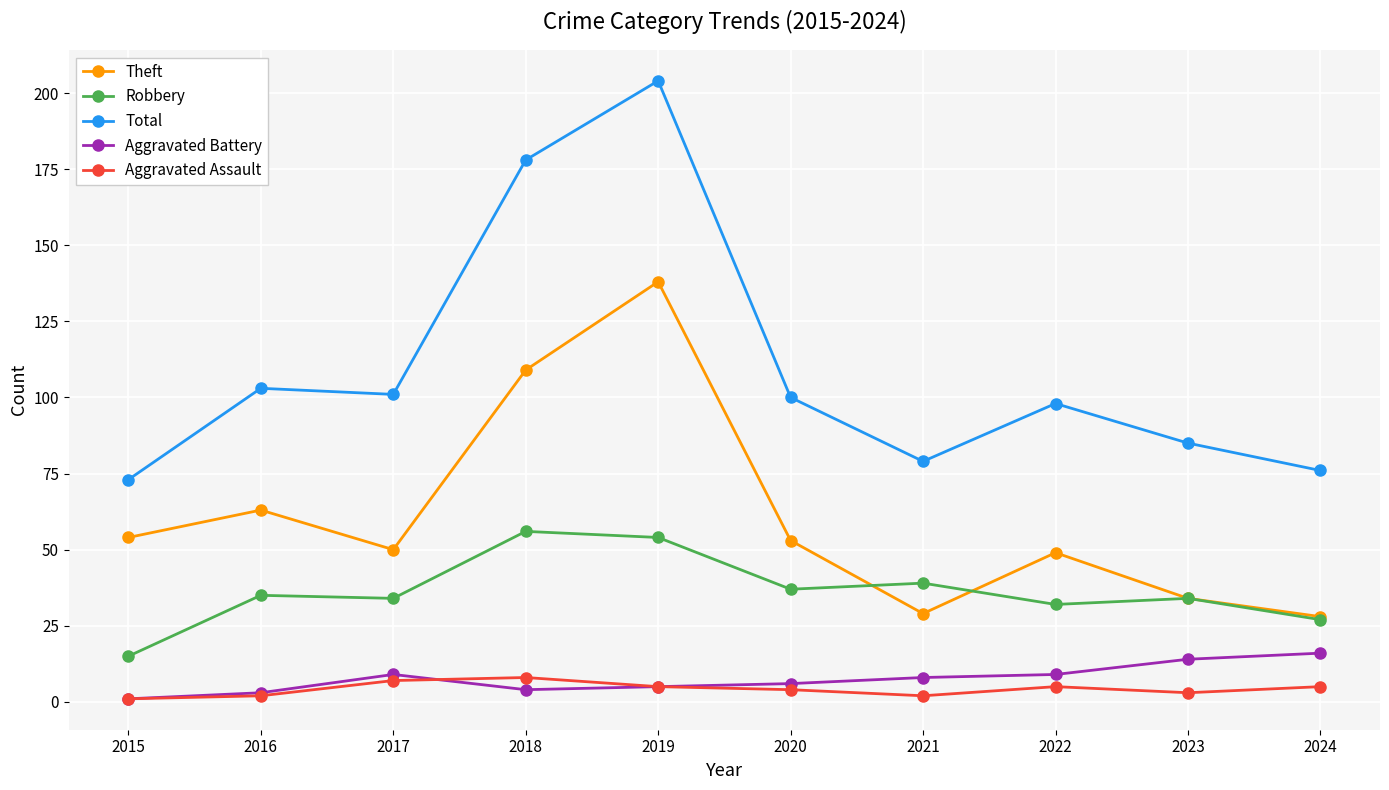

What is the average value of the Aggravated Assault series?

4